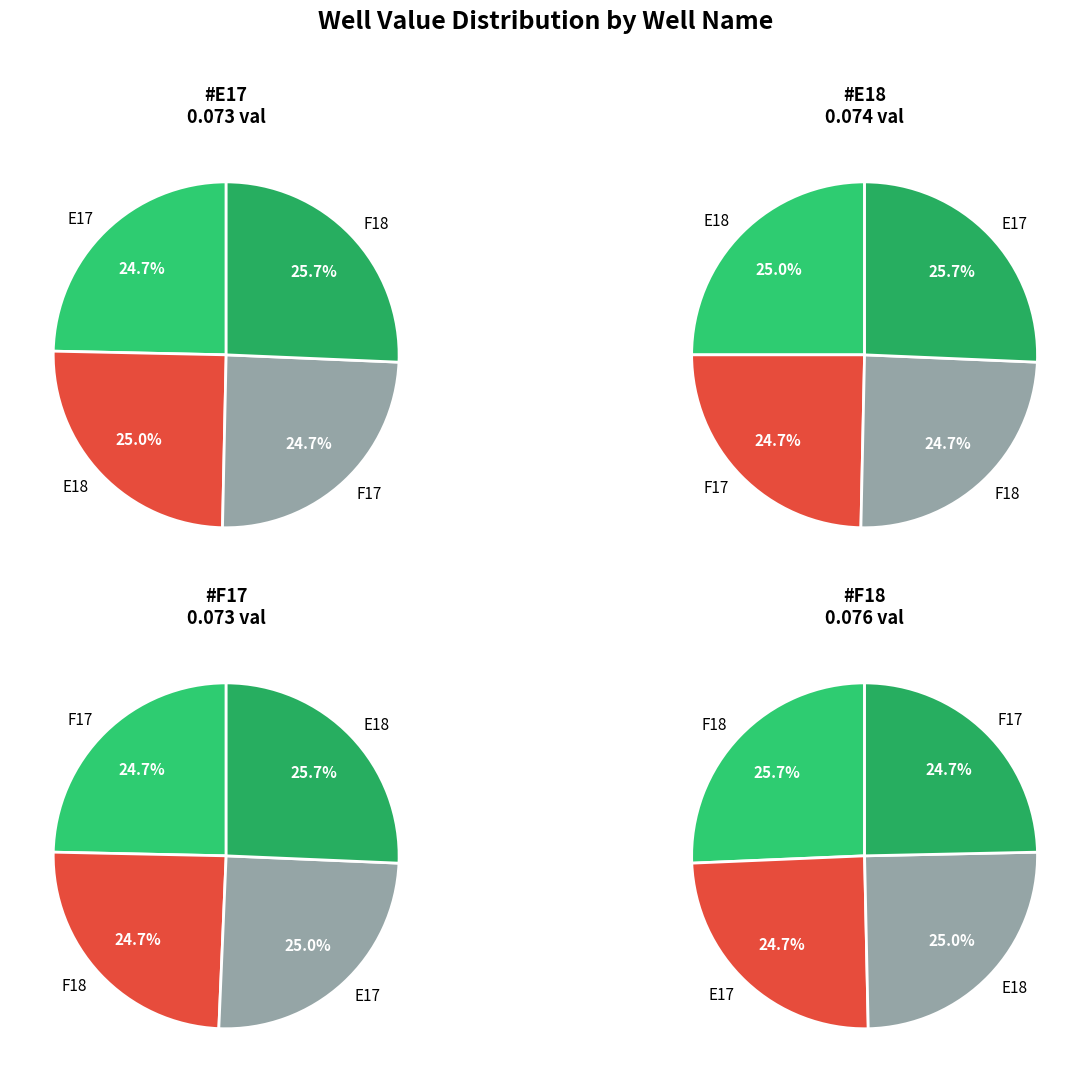

What percentage is the E17 slice, to the nearest percent?

25%